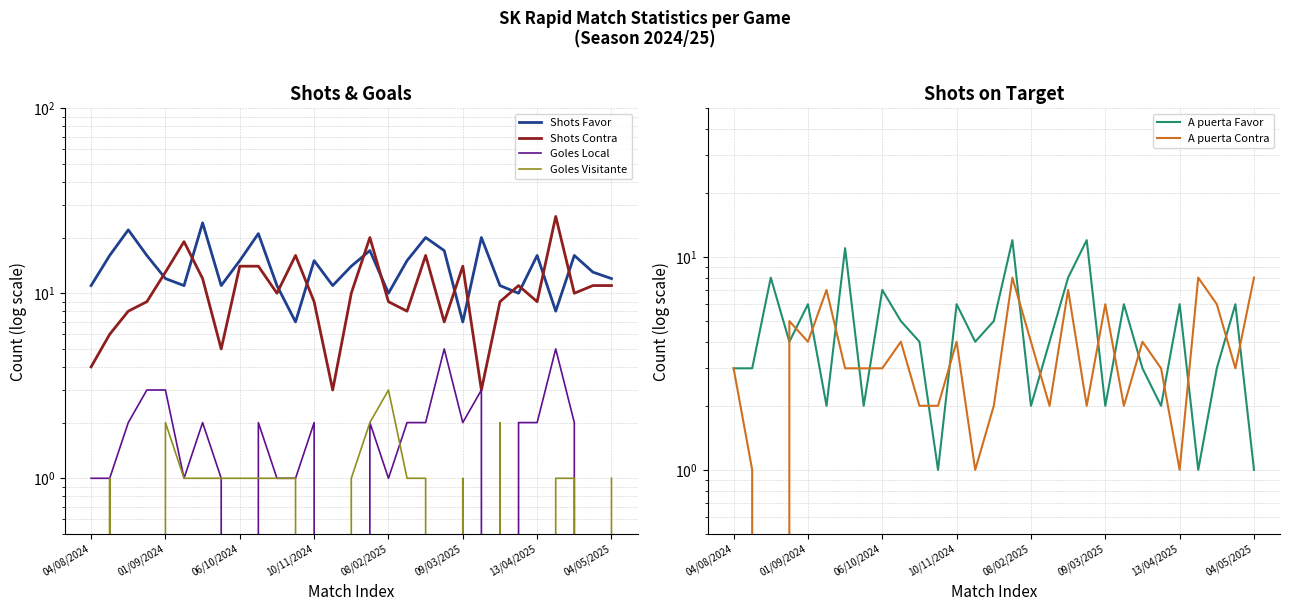

How many data points in A puerta Contra are less than 3?

10